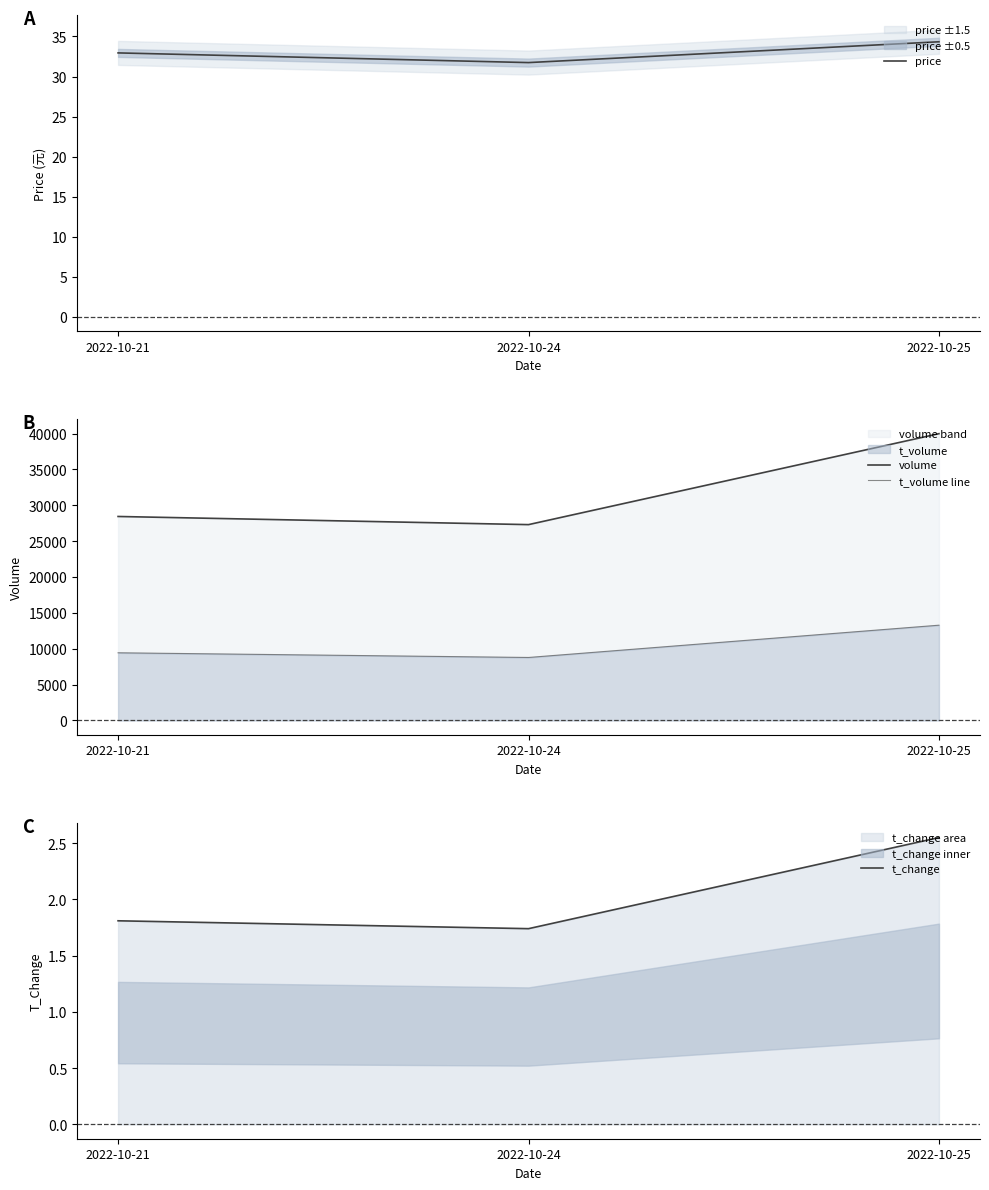

What is the spread (max minus min) of values at 2022-10-21?

28436.2